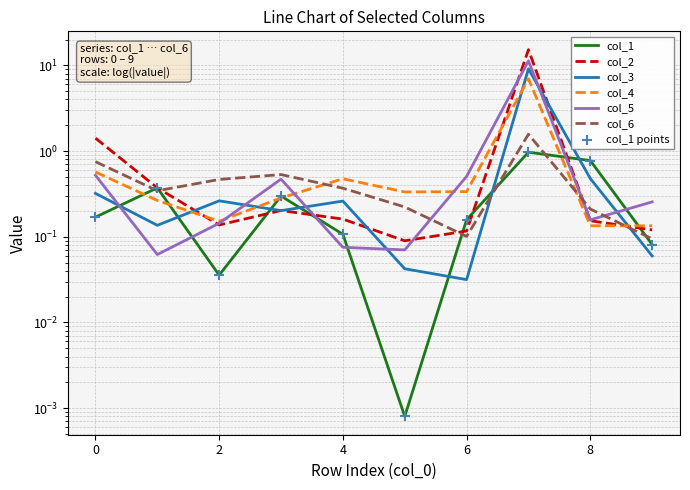

Which series reaches the maximum Y coordinate?

col_2